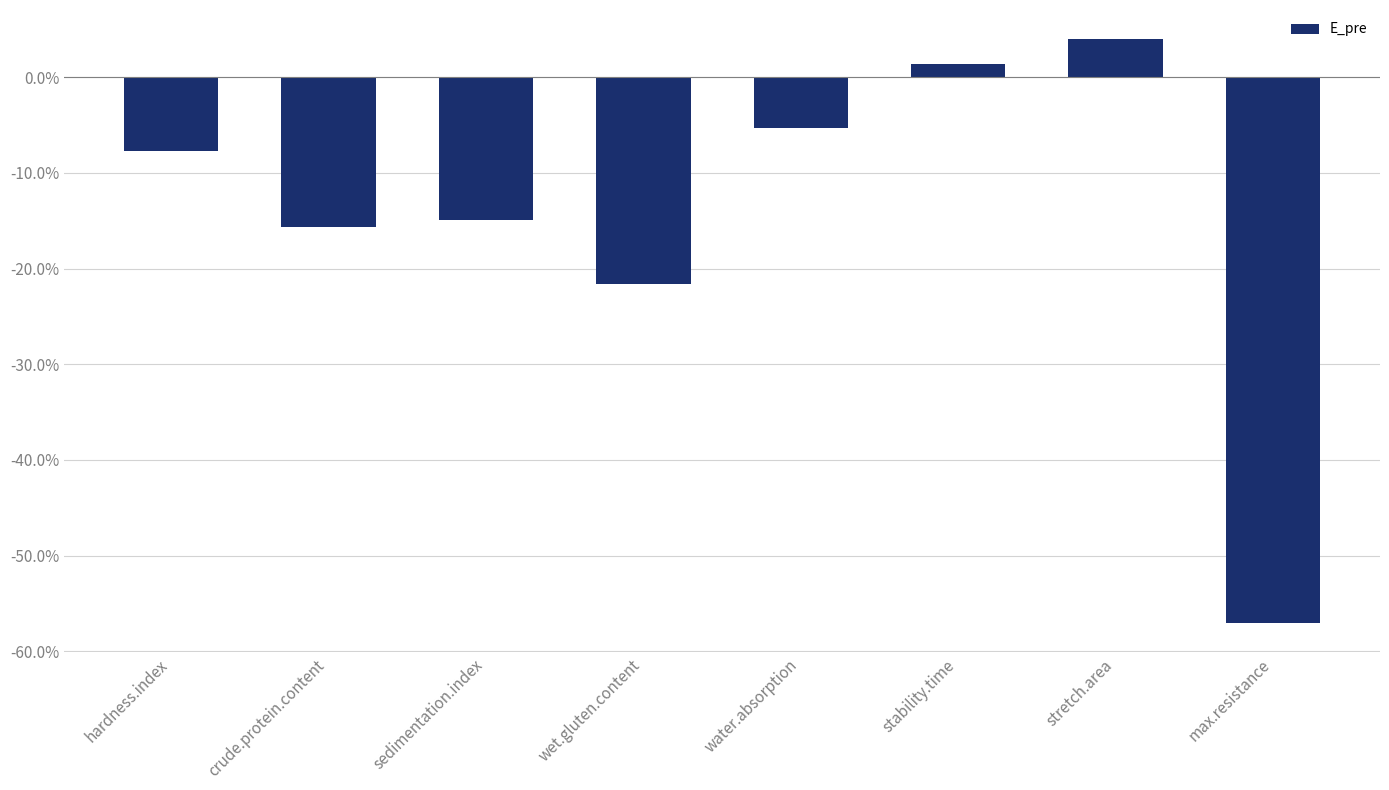

Which label corresponds to the largest value in the chart?

stretch.area